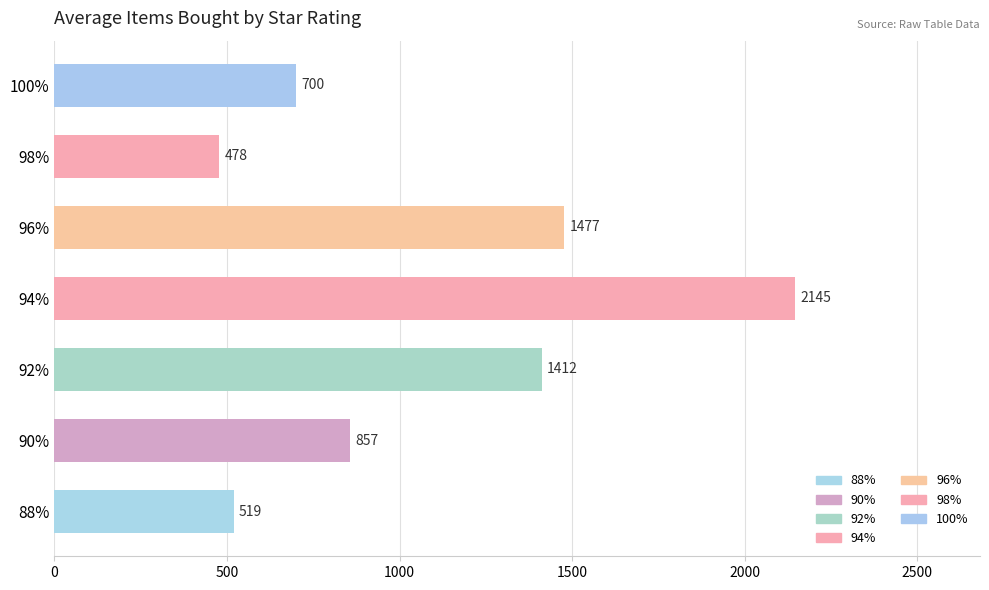

What is the difference between the maximum and minimum values?

1667